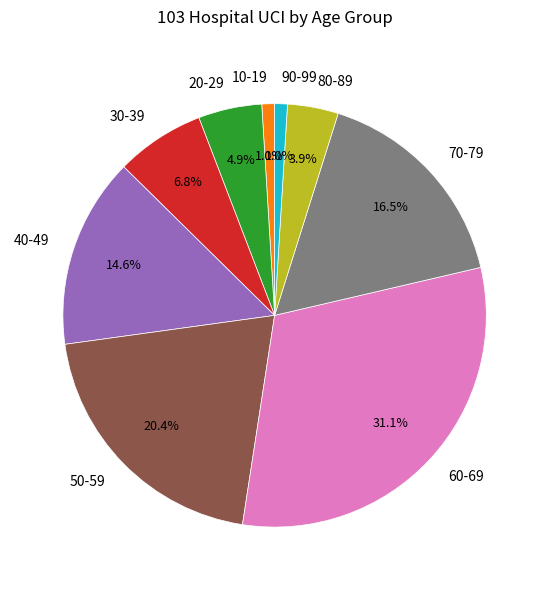

Is 20-29 the majority of the pie?

No